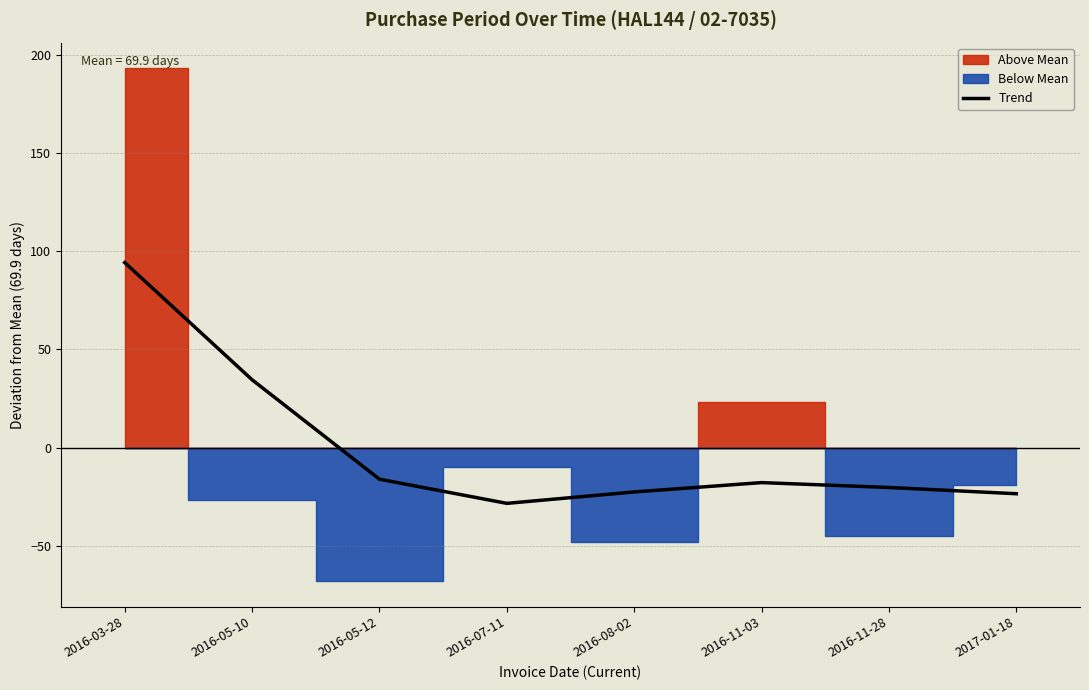

Where is the data nearest to the value 32?

2016-05-10